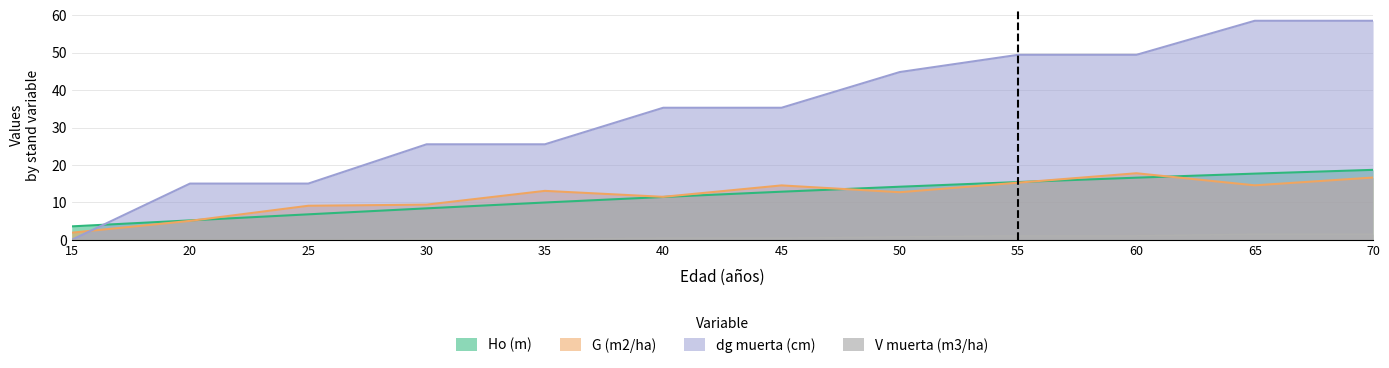

What are all the series names shown in the legend?

Ho (m), G (m2/ha), dg muerta (cm), V muerta (m3/ha)